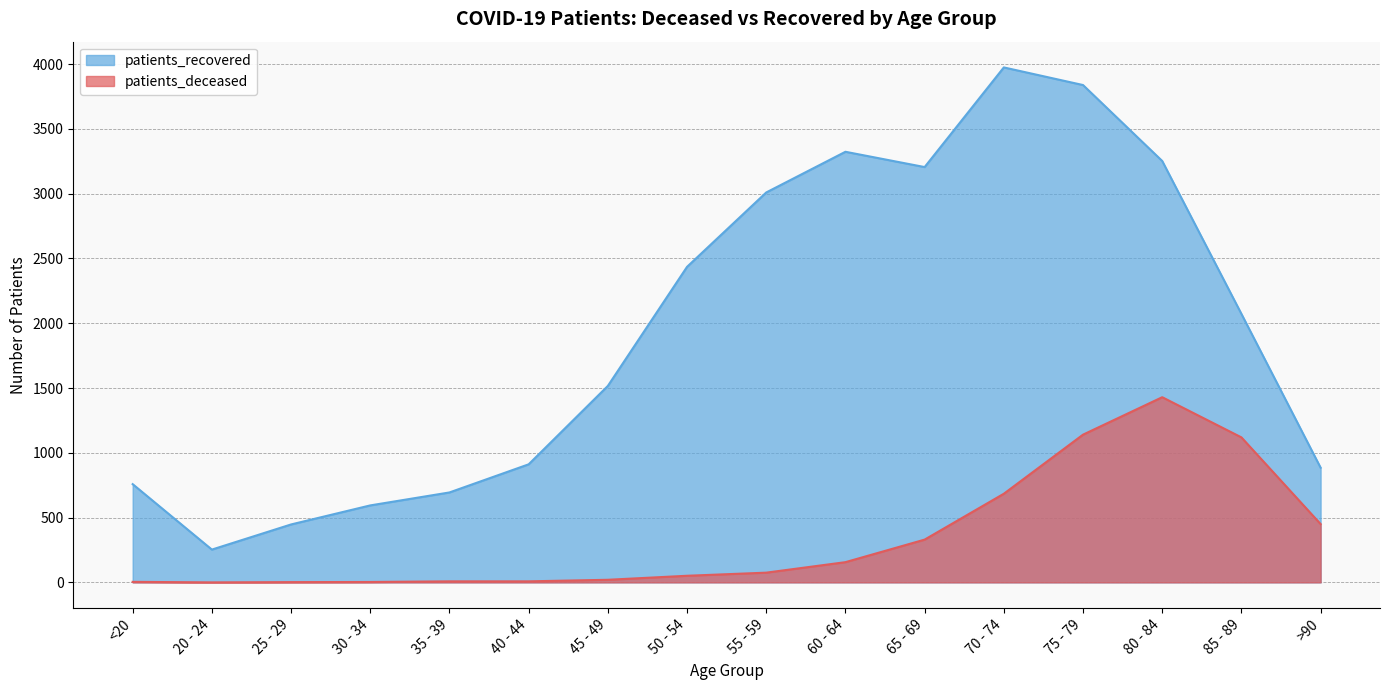

How many values in the patients_deceased series are below 75?

8